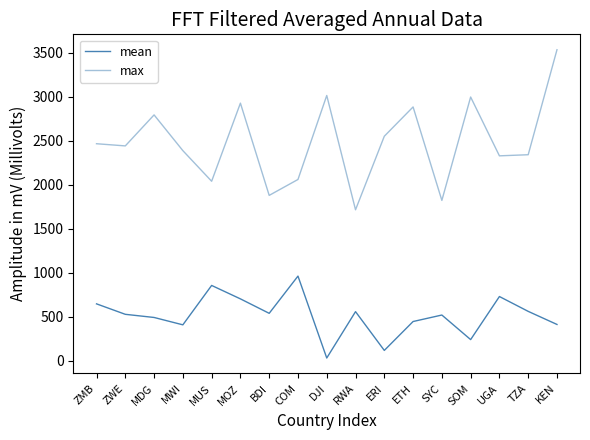

Reading left to right, transcribe all the data shown in this chart.

mean: 644.1	525.2	489.4	405.7	853.4	700.7	536.5	959.7	28.6	555.6	114.9	443.3	517.0	237.8	727.4	558.7	410.0
max: 2464.1	2439.4	2791.8	2385.6	2037.6	2925.4	1877.0	2057.8	3012.5	1713.4	2549.2	2882.3	1819.8	2995.1	2326.5	2339.2	3532.3